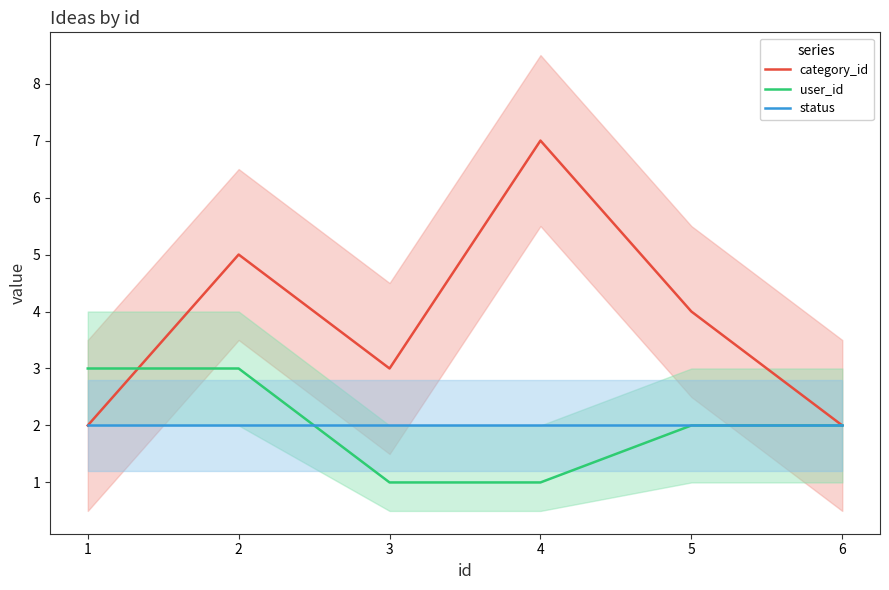

What are all the series names shown in the legend?

category_id, user_id, status